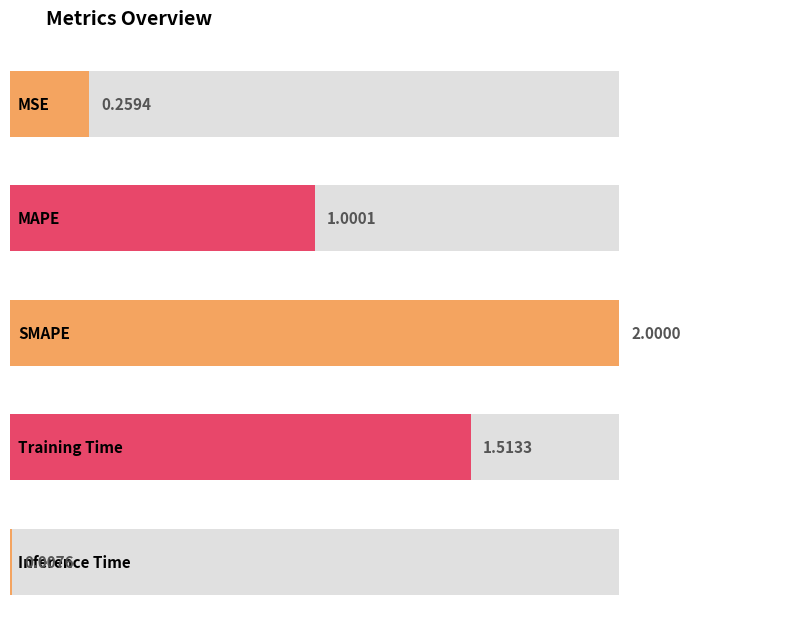

Is it true that the value at Training Time is 0.8?

False